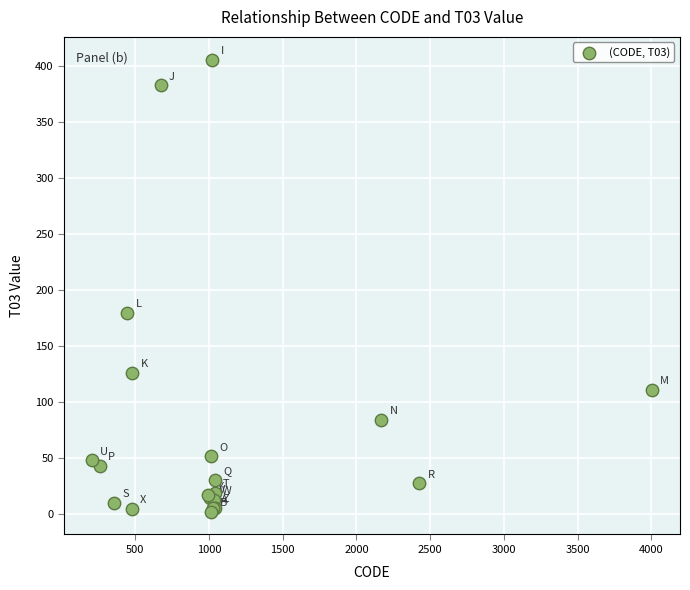

What Y value in the scatter plot is closest to 203?

179.6